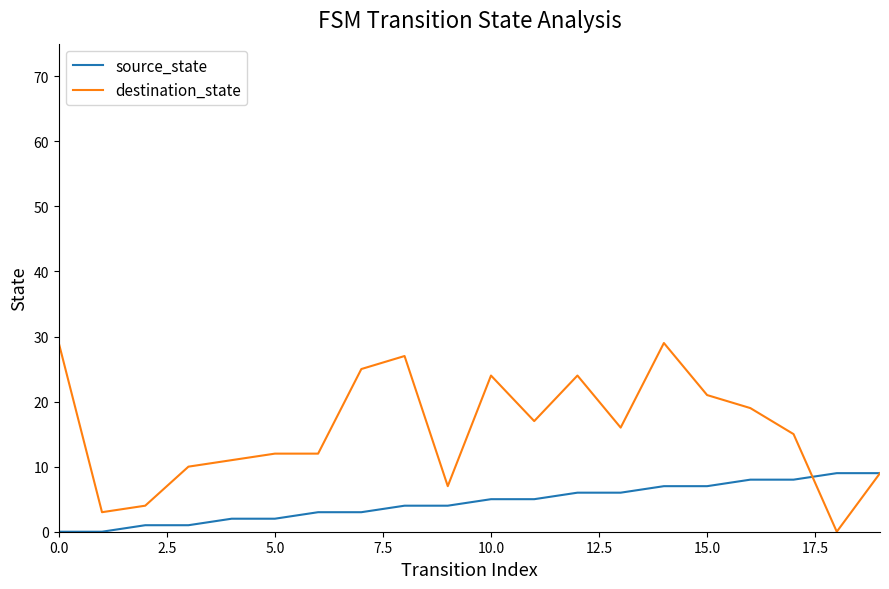

What is the highest value of the source_state series?

9